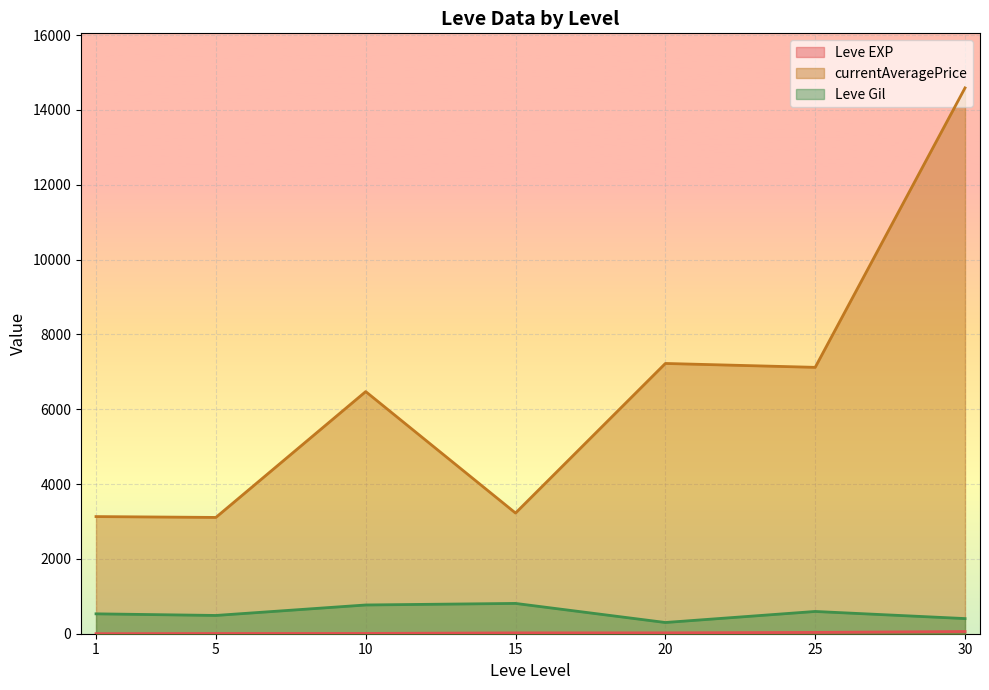

What is the difference between the second highest and minimum values in the currentAveragePrice series?

4115.8